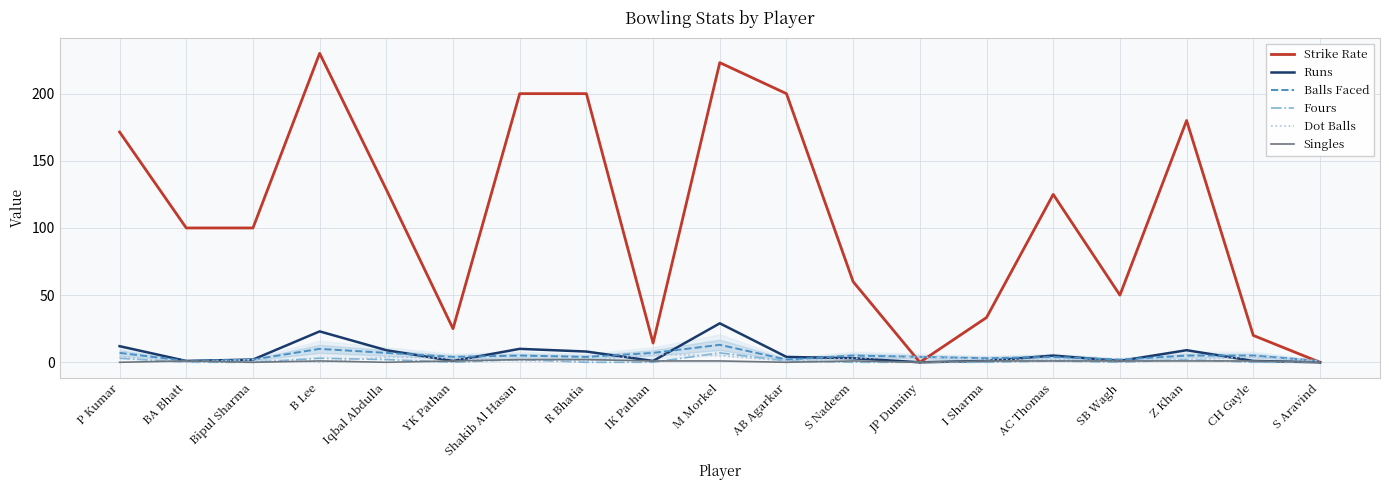

How many positive values does the Dot Balls series have?

17